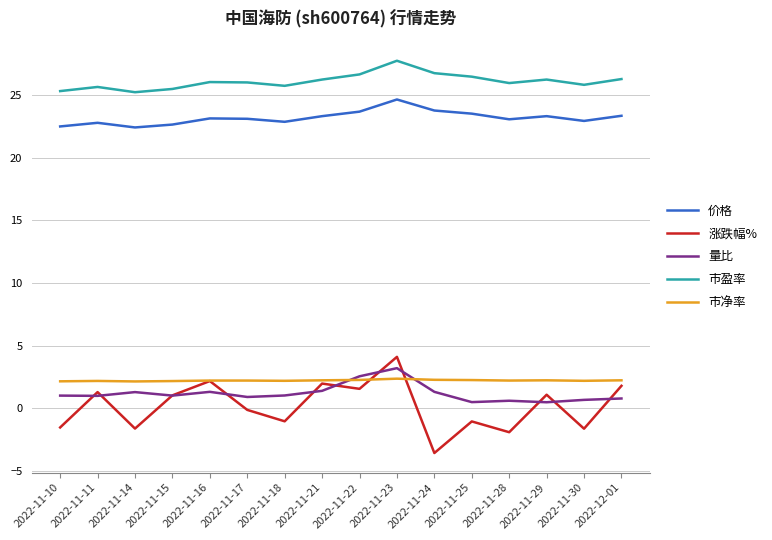

Is this an area chart (filled region under the line)?

No